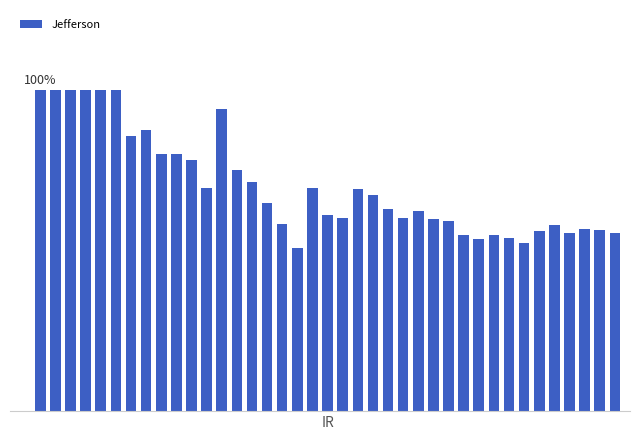

How many bars are there in total?

40